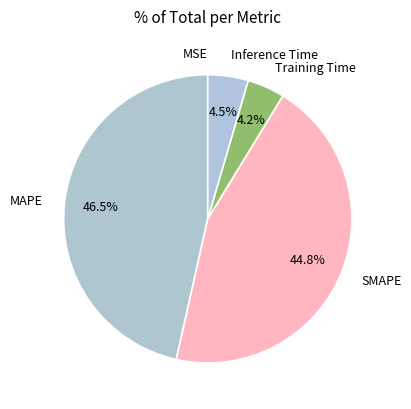

What percentage is NOT represented by MAPE?

53.5%